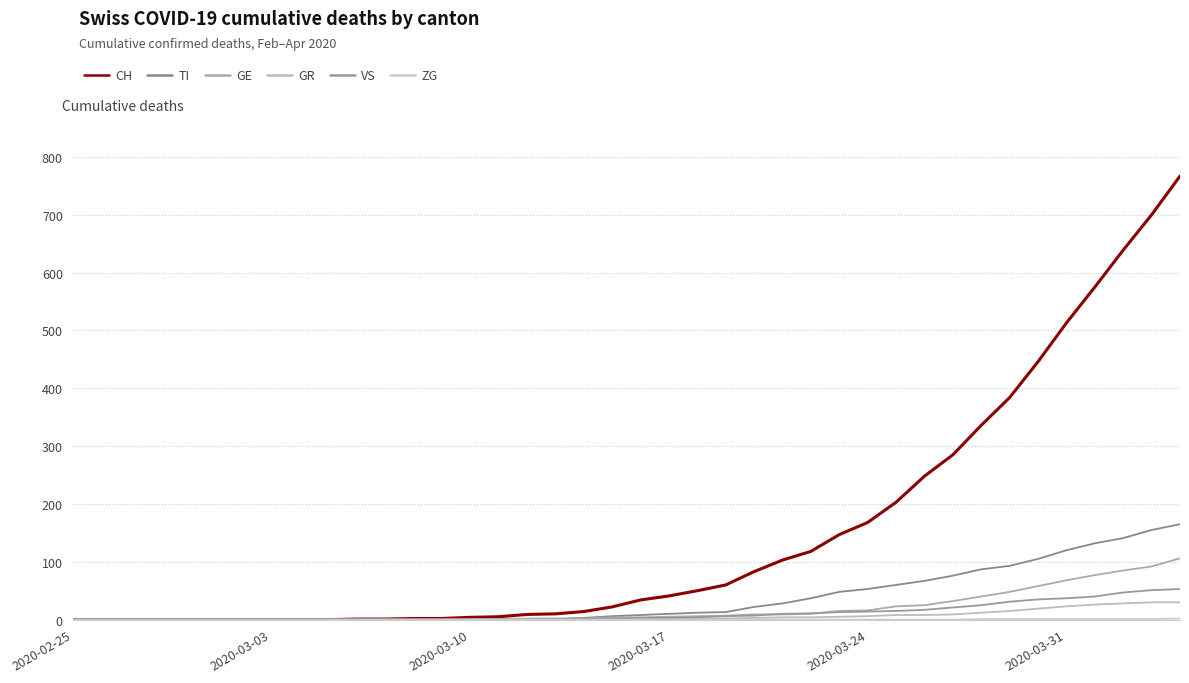

Is this an area chart (filled region under the line)?

No